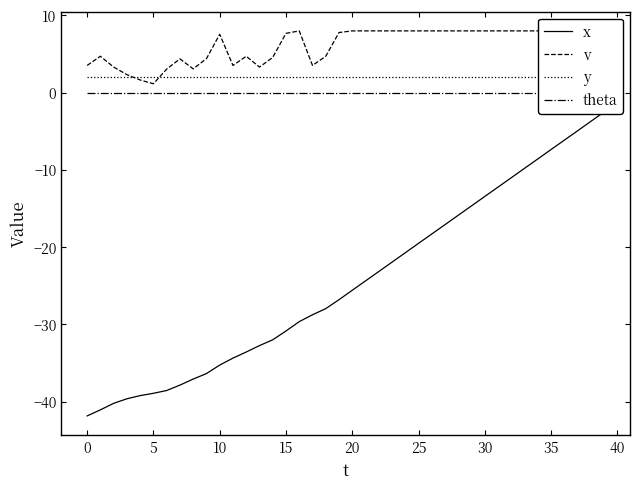

What is the maximum value shown in the chart?

8.0